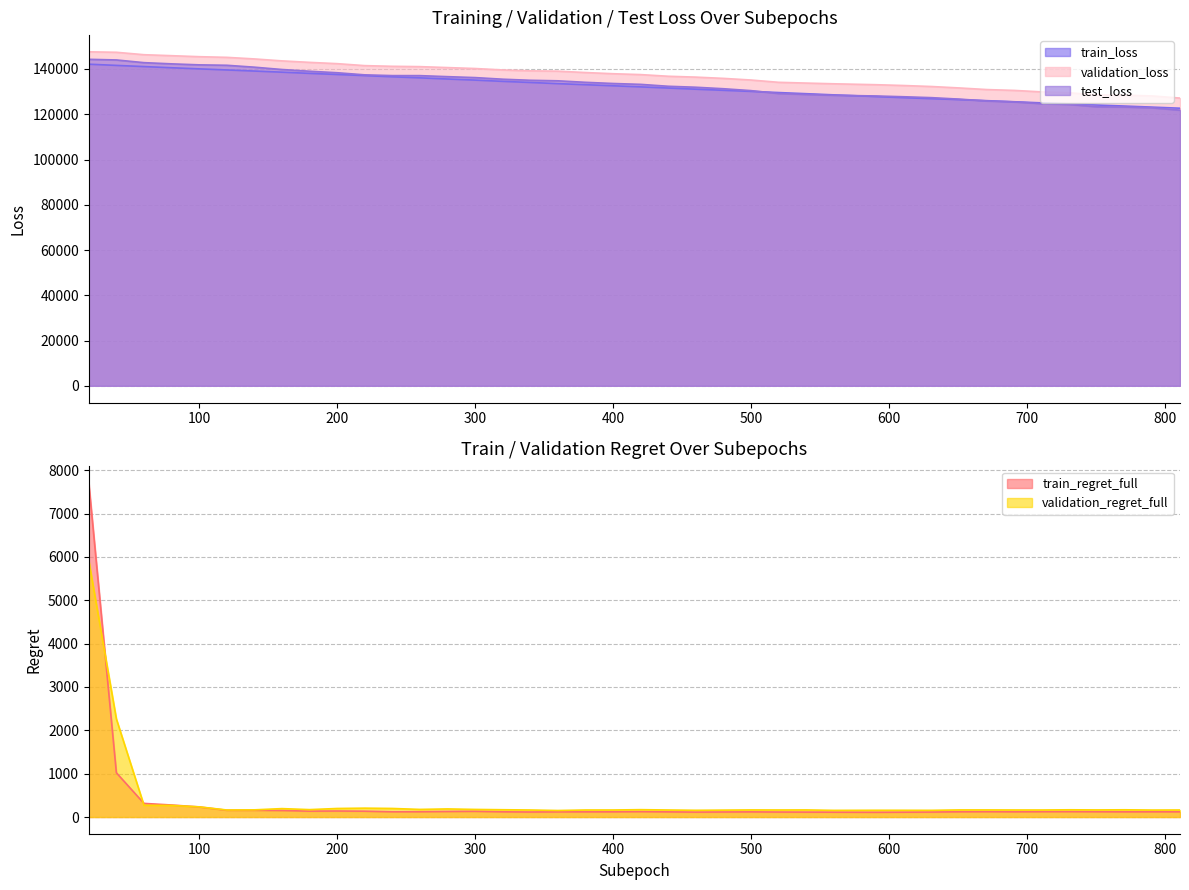

What are all the series names shown in the legend?

train_loss, validation_loss, test_loss, train_regret_full, validation_regret_full